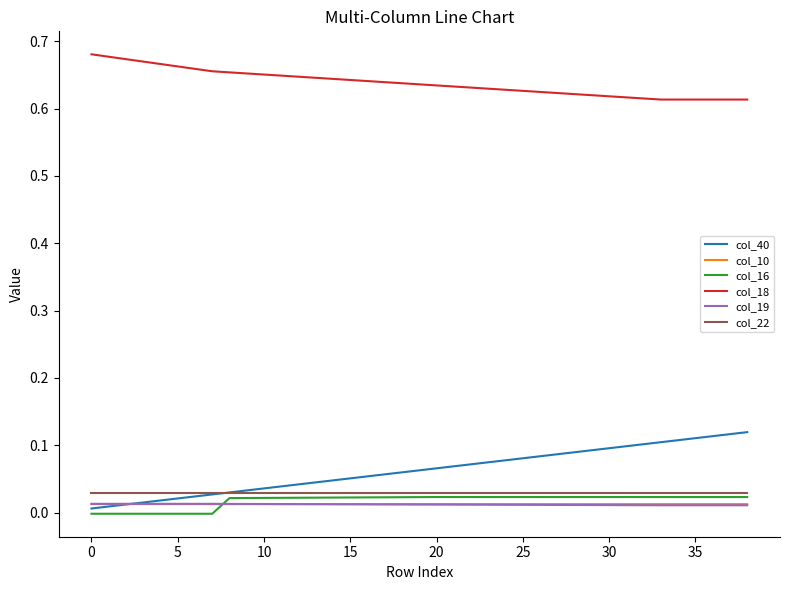

True or false: col_40 and col_18 cross at least once.

False